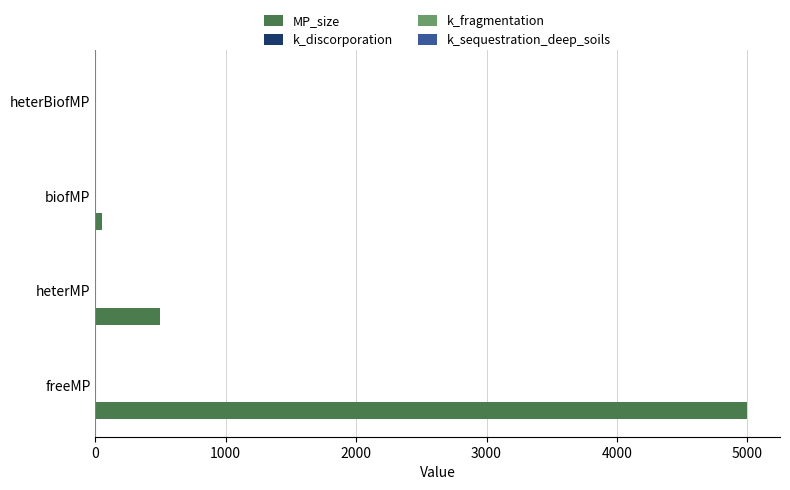

What is the maximum value shown in the chart?

5000